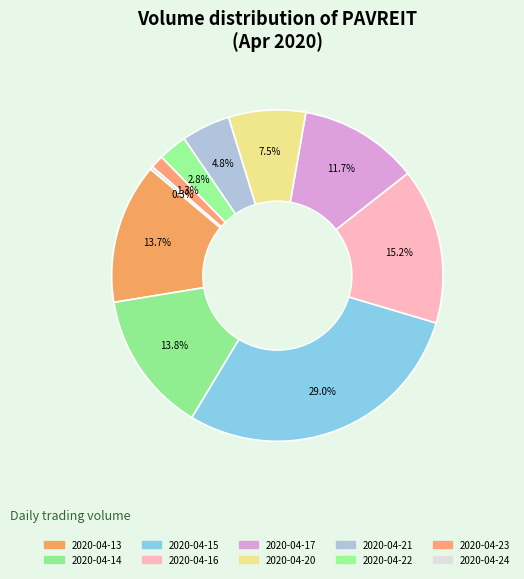

What is the change in value from 2020-04-21 to 2020-04-24?

-163300